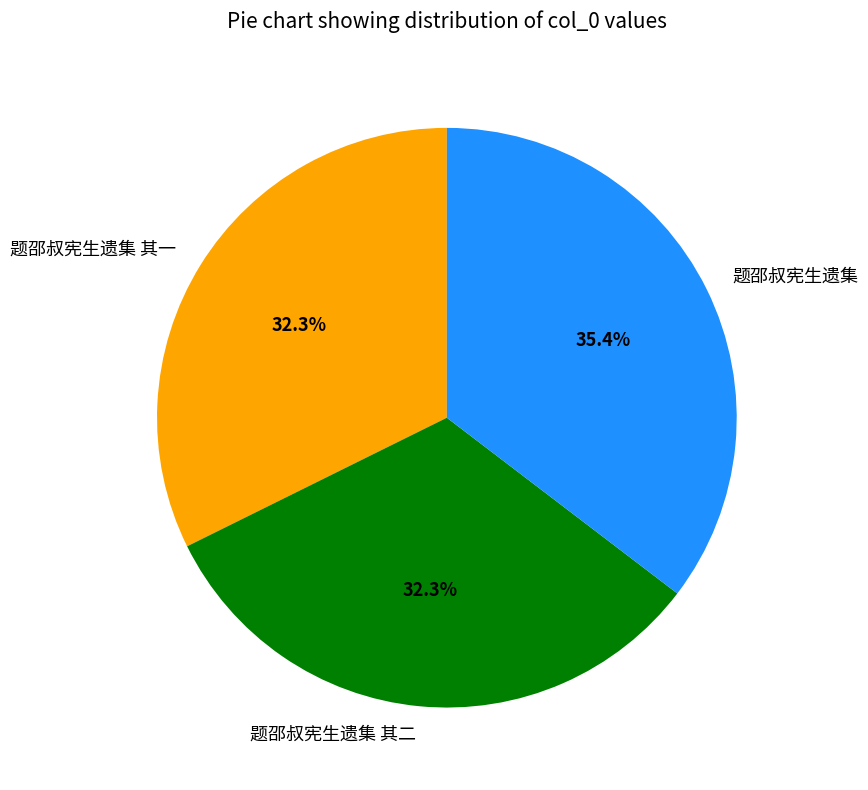

Is there a majority slice in this chart?

No